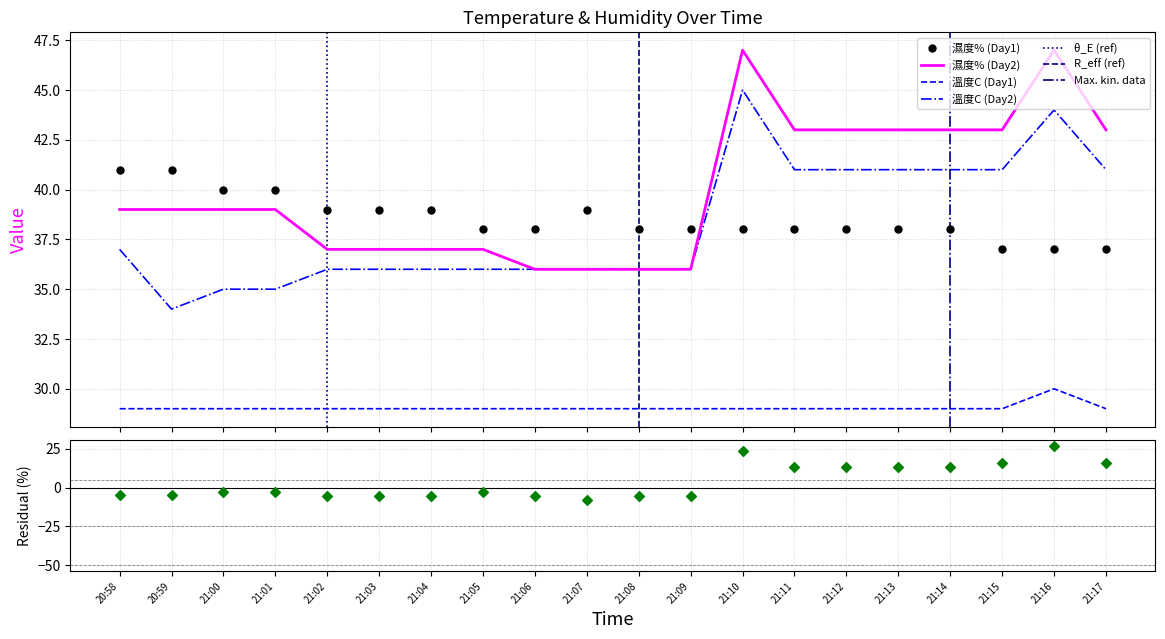

Which series has the widest spread of Y values?

濕度% (Day2)